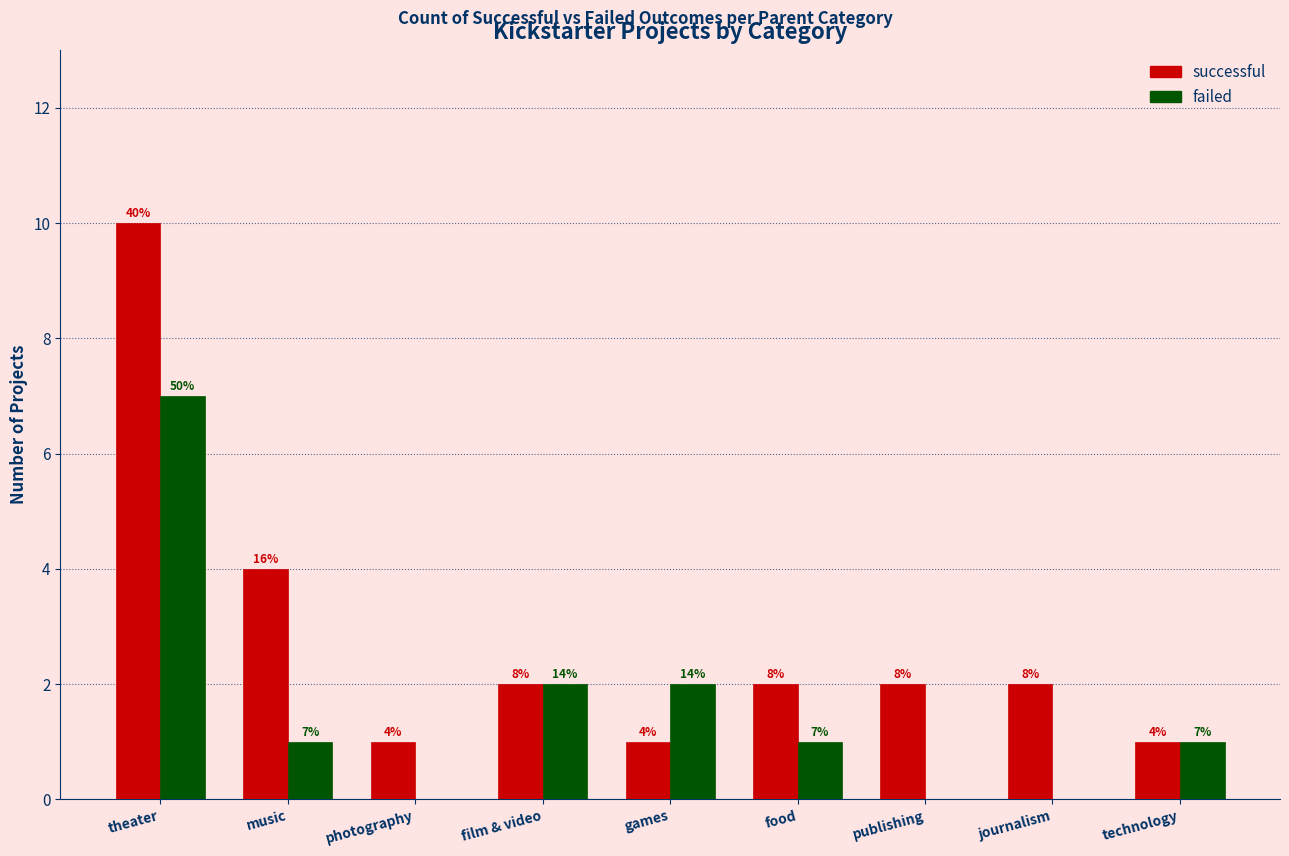

What position from the left is games?

5